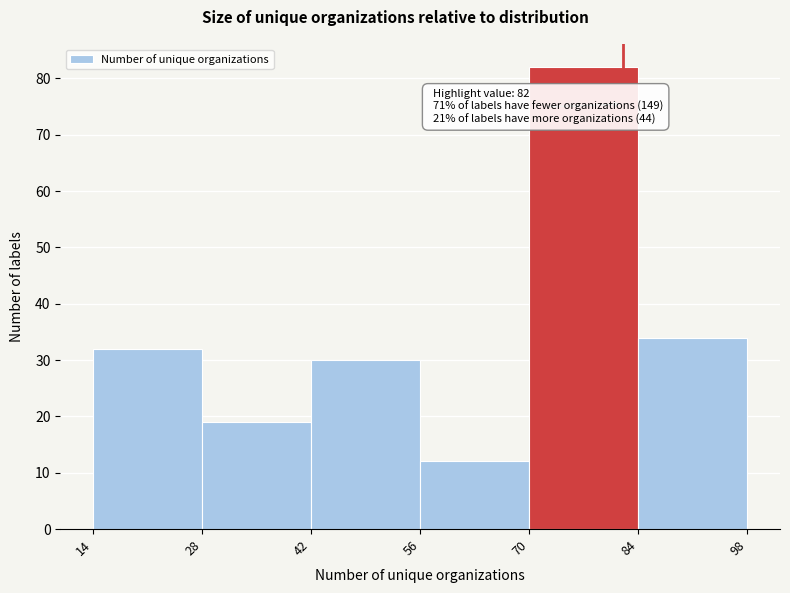

Over which range of the x-axis is the bar tallest?

70 to 84